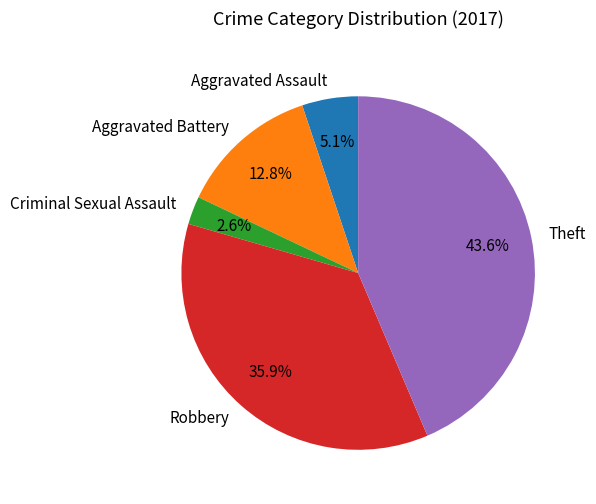

How many slices are in this pie chart?

5